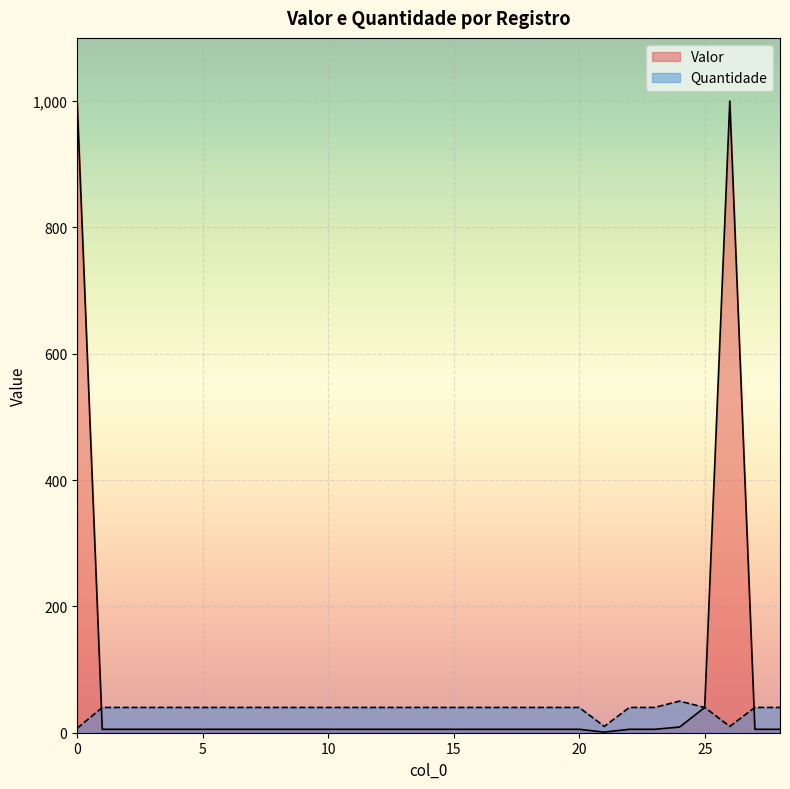

How many interior local valleys does the Quantidade series have?

2